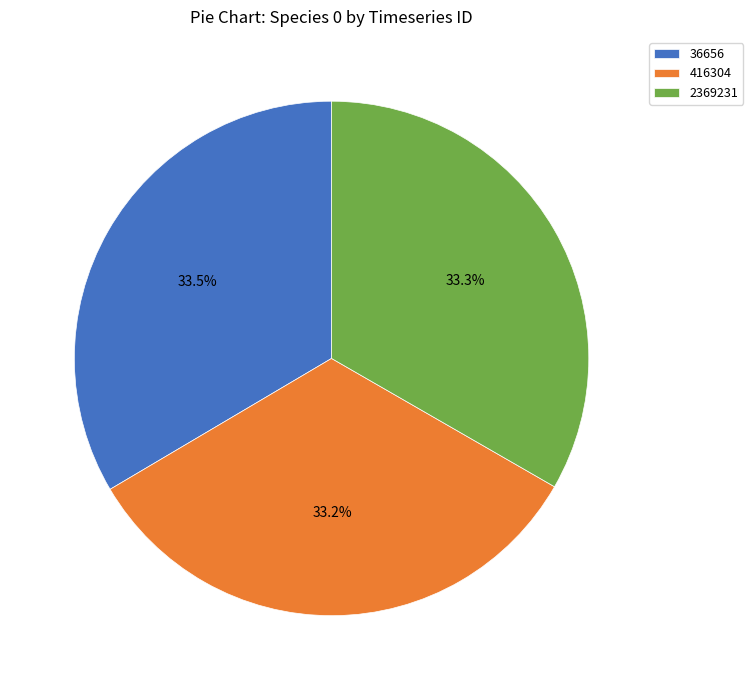

How many slices are in this pie chart?

3